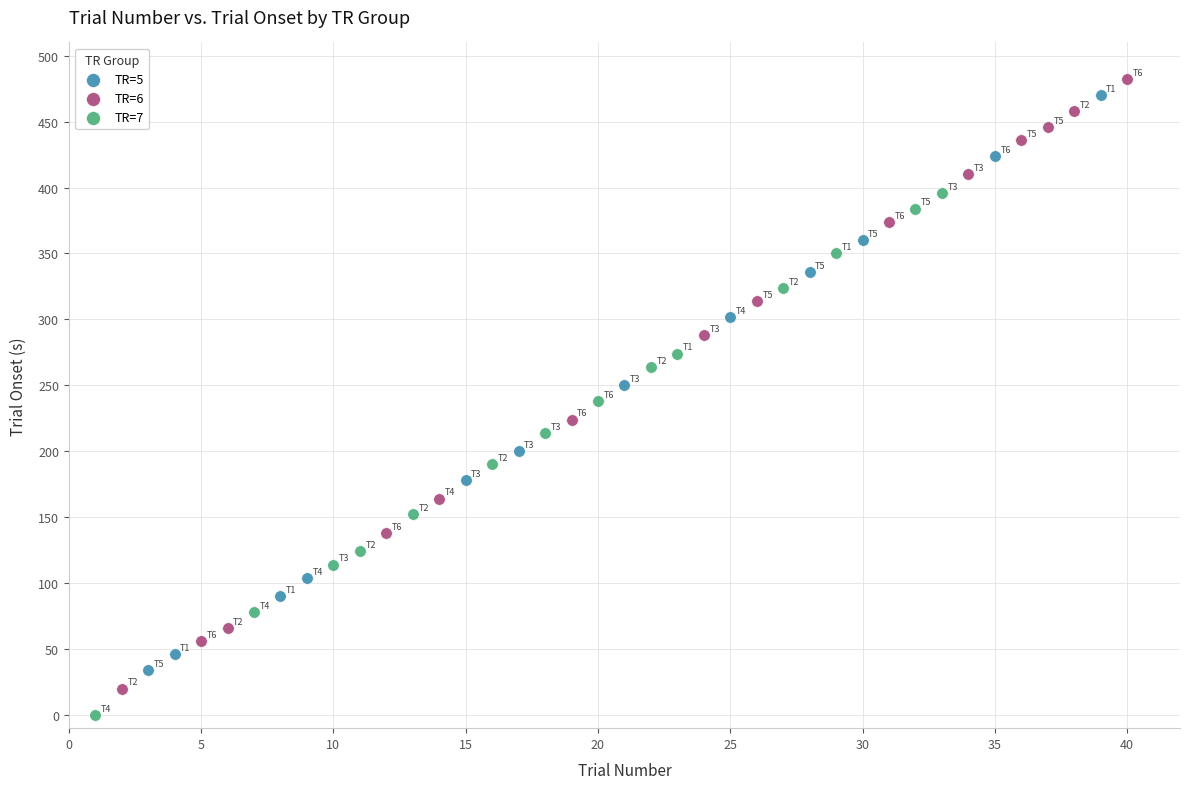

Which series has the widest spread of Y values?

TR=6